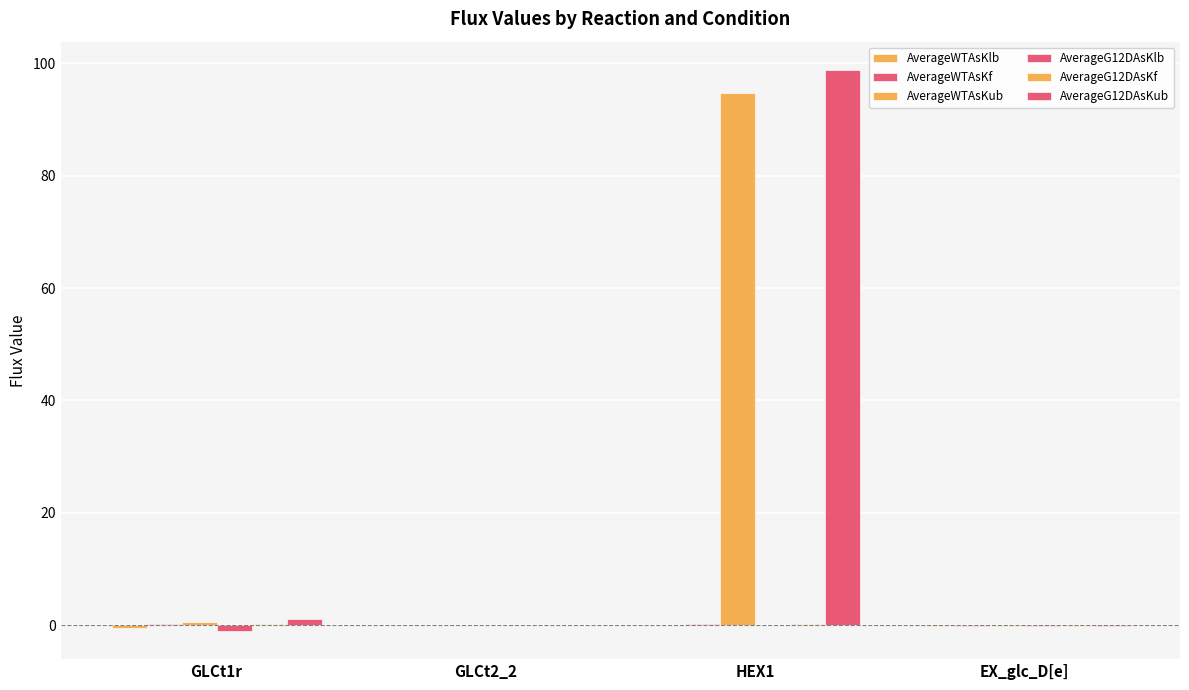

Between EX_glc_D[e] and GLCt1r, which is larger?

EX_glc_D[e]